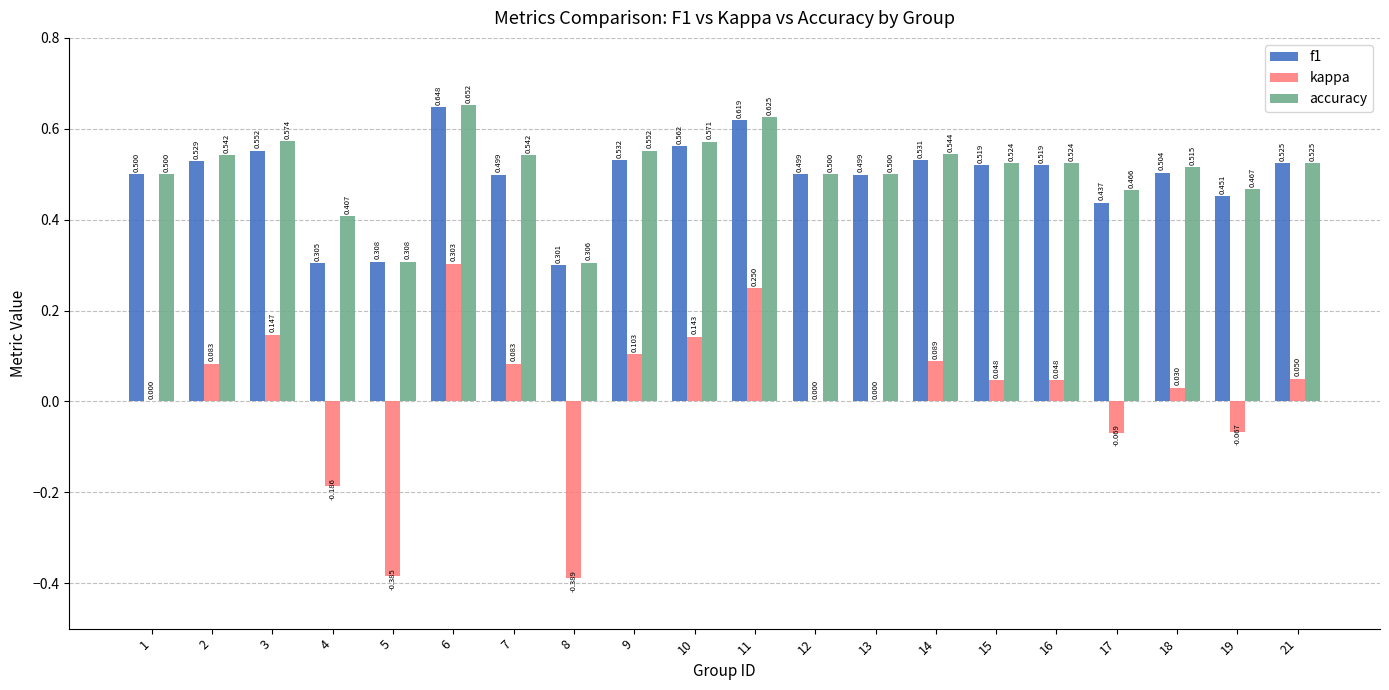

Is the value of accuracy at 5 greater than the value of kappa at 21?

Yes